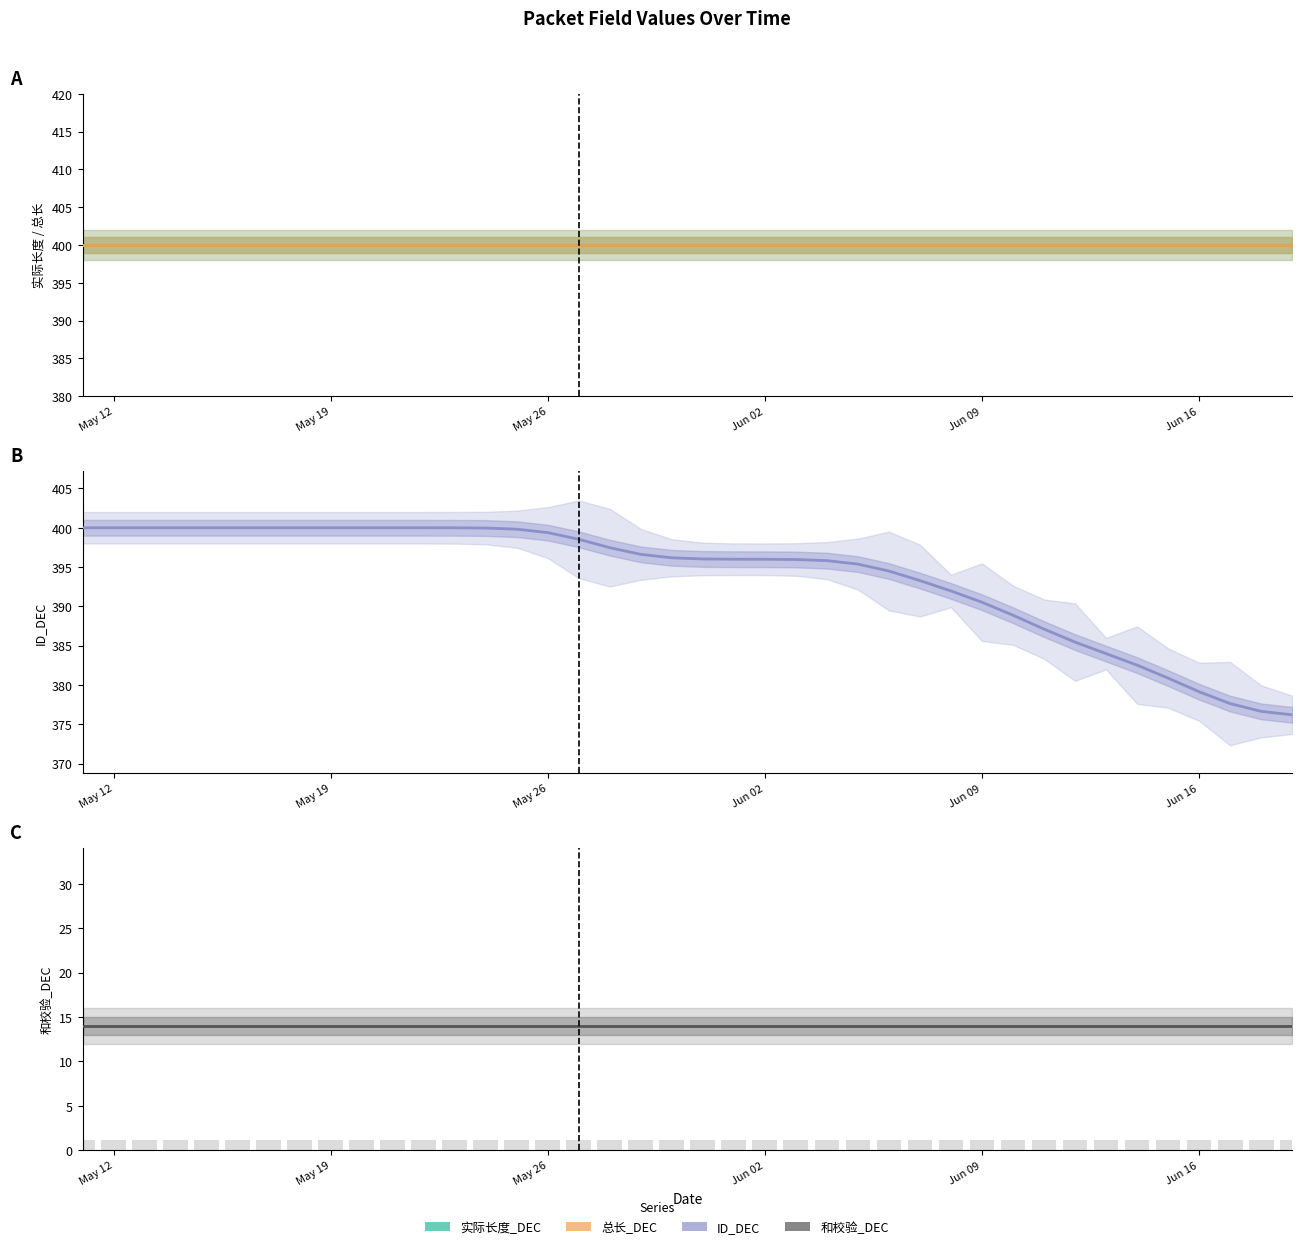

List the series in order of their peak value, highest first.

实际长度_DEC, 总长_DEC, ID_DEC, 和校验_DEC